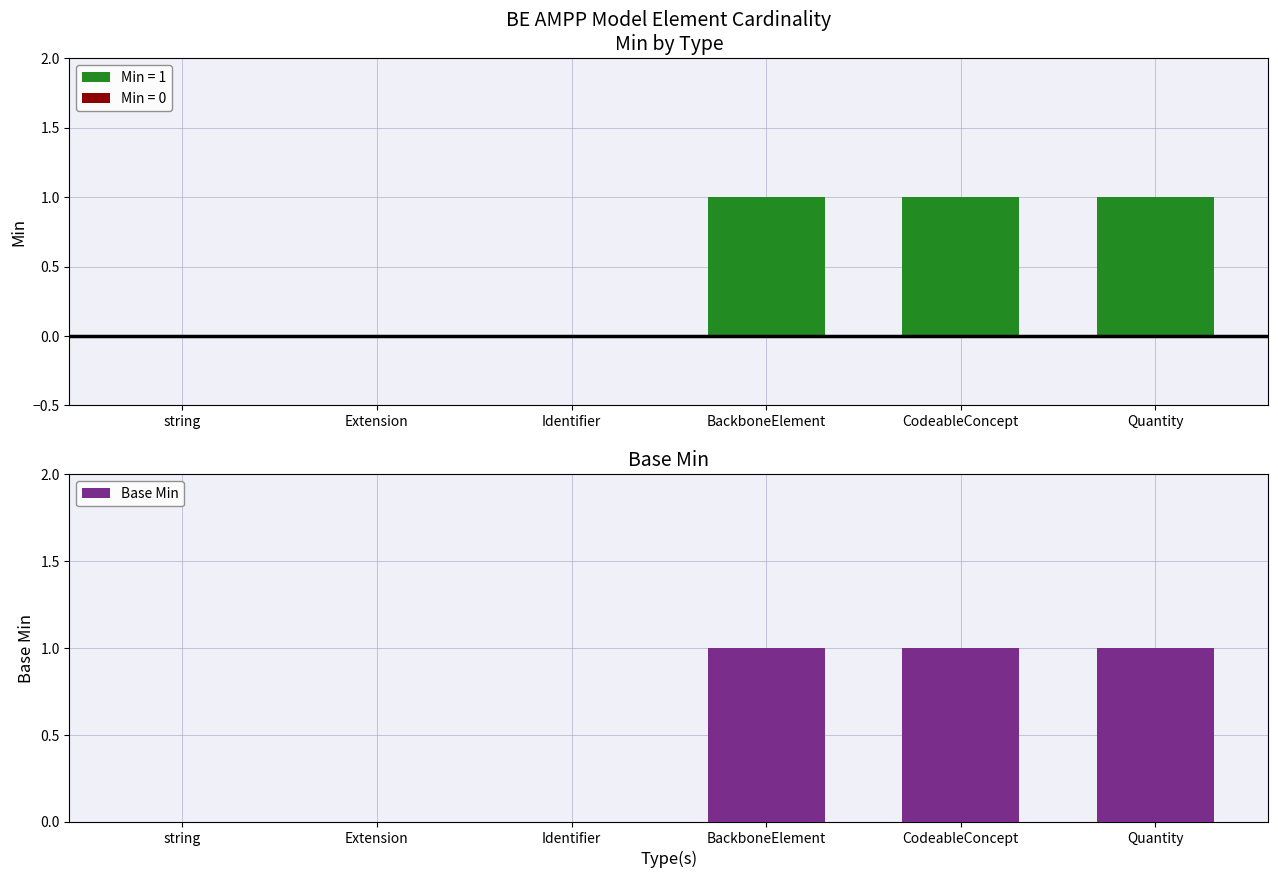

How many bars are there in each group?

2